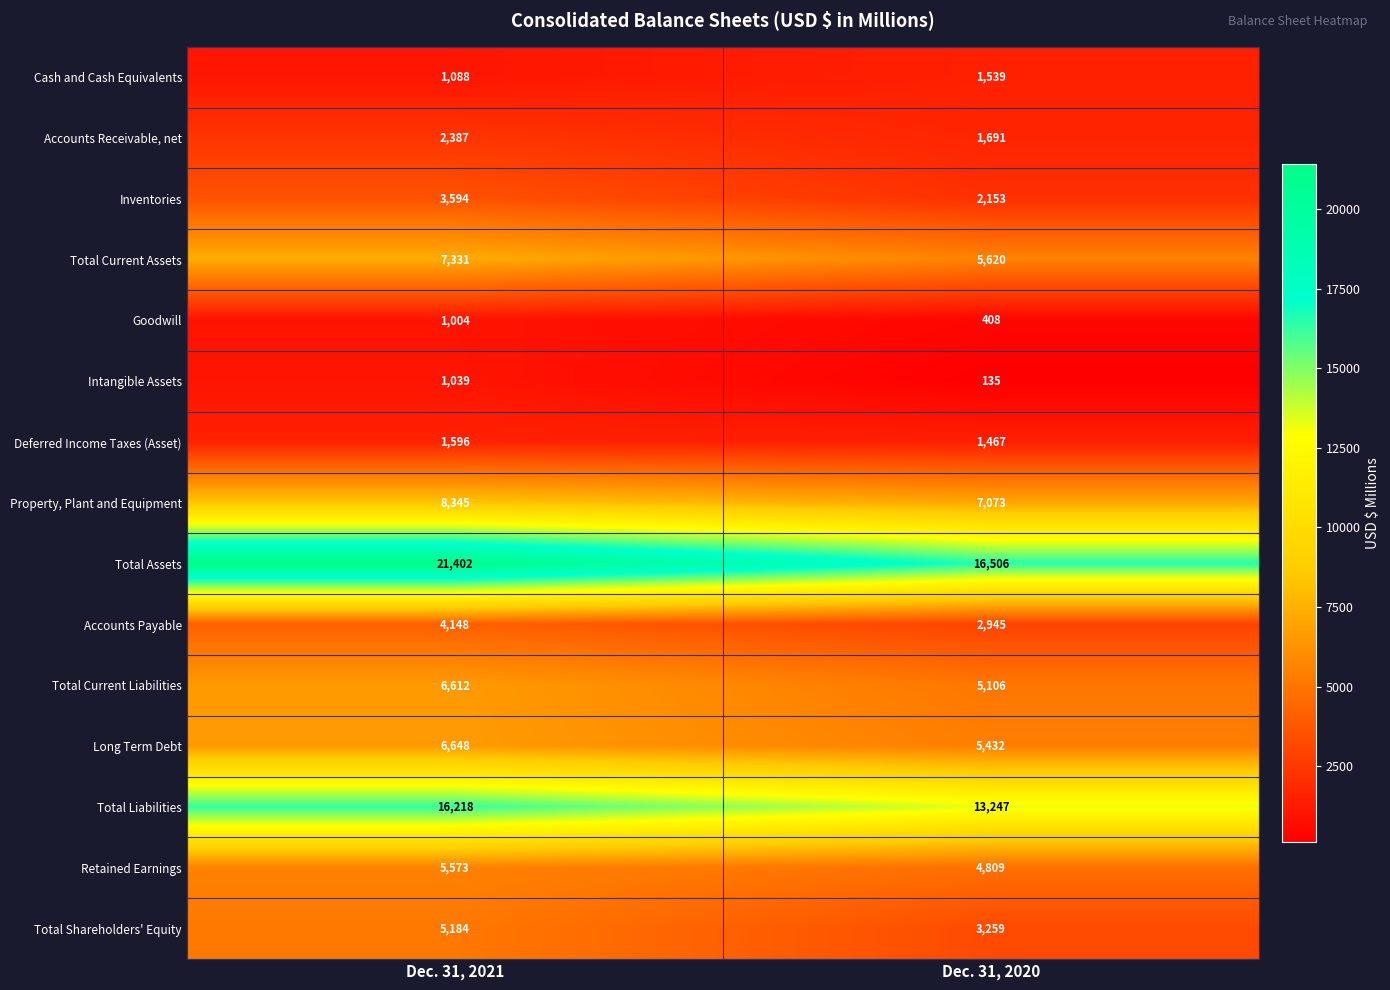

Reading left to right, extract all data points from this chart.

Cash and Cash Equivalents: Dec. 31, 2021=1088	Dec. 31, 2020=1539
Accounts Receivable, net: Dec. 31, 2021=2387	Dec. 31, 2020=1691
Inventories: Dec. 31, 2021=3594	Dec. 31, 2020=2153
Total Current Assets: Dec. 31, 2021=7331	Dec. 31, 2020=5620
Goodwill: Dec. 31, 2021=1004	Dec. 31, 2020=408
Intangible Assets: Dec. 31, 2021=1039	Dec. 31, 2020=135
Deferred Income Taxes (Asset): Dec. 31, 2021=1596	Dec. 31, 2020=1467
Property, Plant and Equipment: Dec. 31, 2021=8345	Dec. 31, 2020=7073
Total Assets: Dec. 31, 2021=21402	Dec. 31, 2020=16506
Accounts Payable: Dec. 31, 2021=4148	Dec. 31, 2020=2945
Total Current Liabilities: Dec. 31, 2021=6612	Dec. 31, 2020=5106
Long Term Debt: Dec. 31, 2021=6648	Dec. 31, 2020=5432
Total Liabilities: Dec. 31, 2021=16218	Dec. 31, 2020=13247
Retained Earnings: Dec. 31, 2021=5573	Dec. 31, 2020=4809
Total Shareholders' Equity: Dec. 31, 2021=5184	Dec. 31, 2020=3259